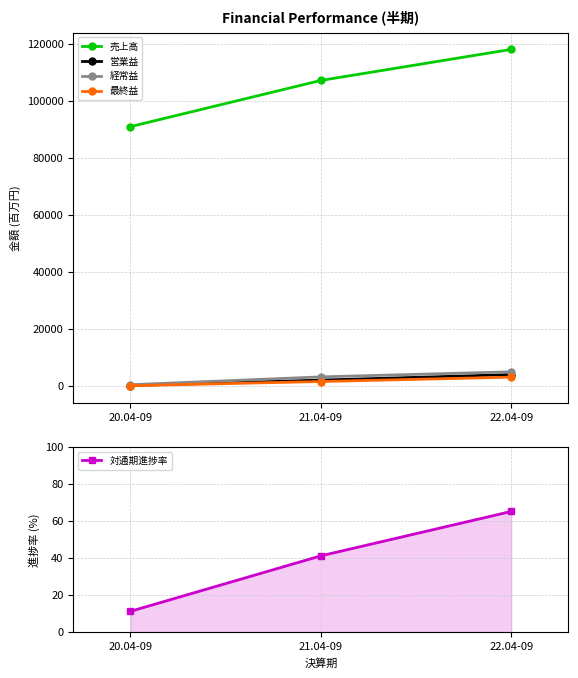

What is the minimum value shown in the chart?

11.2